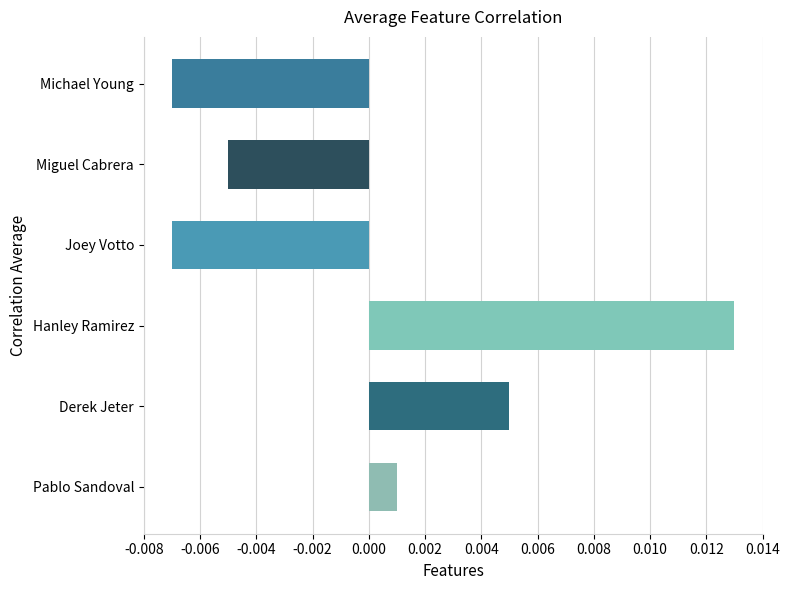

The Avg Batting Average1 series shows 0.1 at Miguel Cabrera. True or false?

False